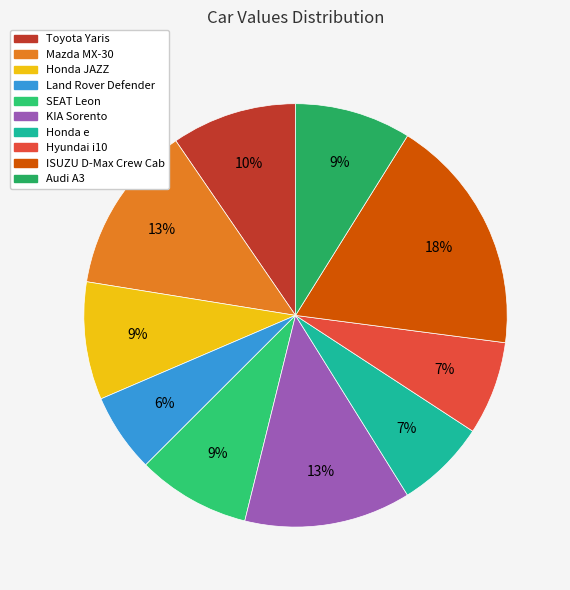

Is it true that Honda e is 7% of the pie?

True